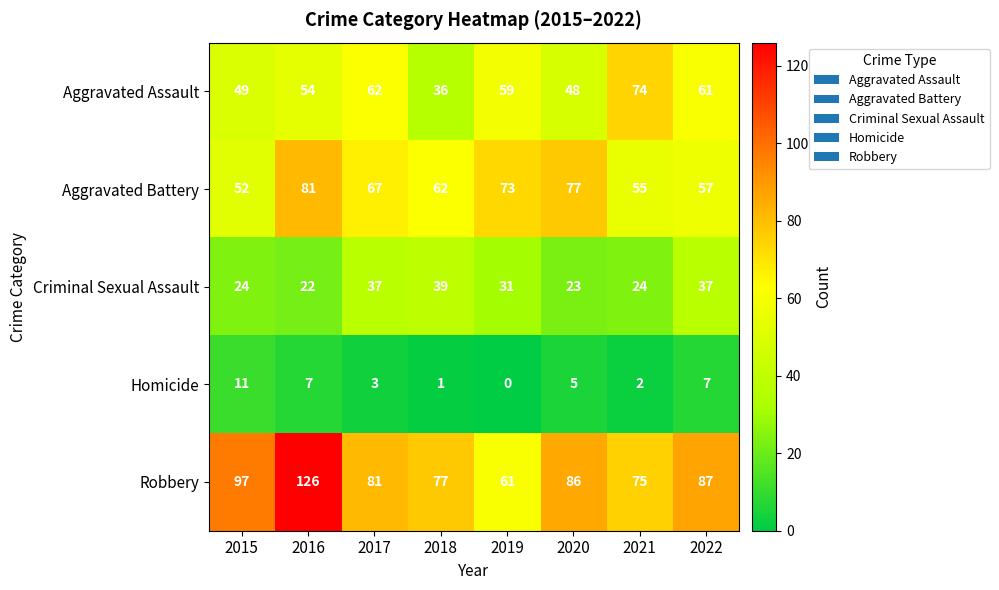

Rank the series by their maximum value, from highest to lowest.

Robbery, Aggravated Battery, Aggravated Assault, Criminal Sexual Assault, Homicide